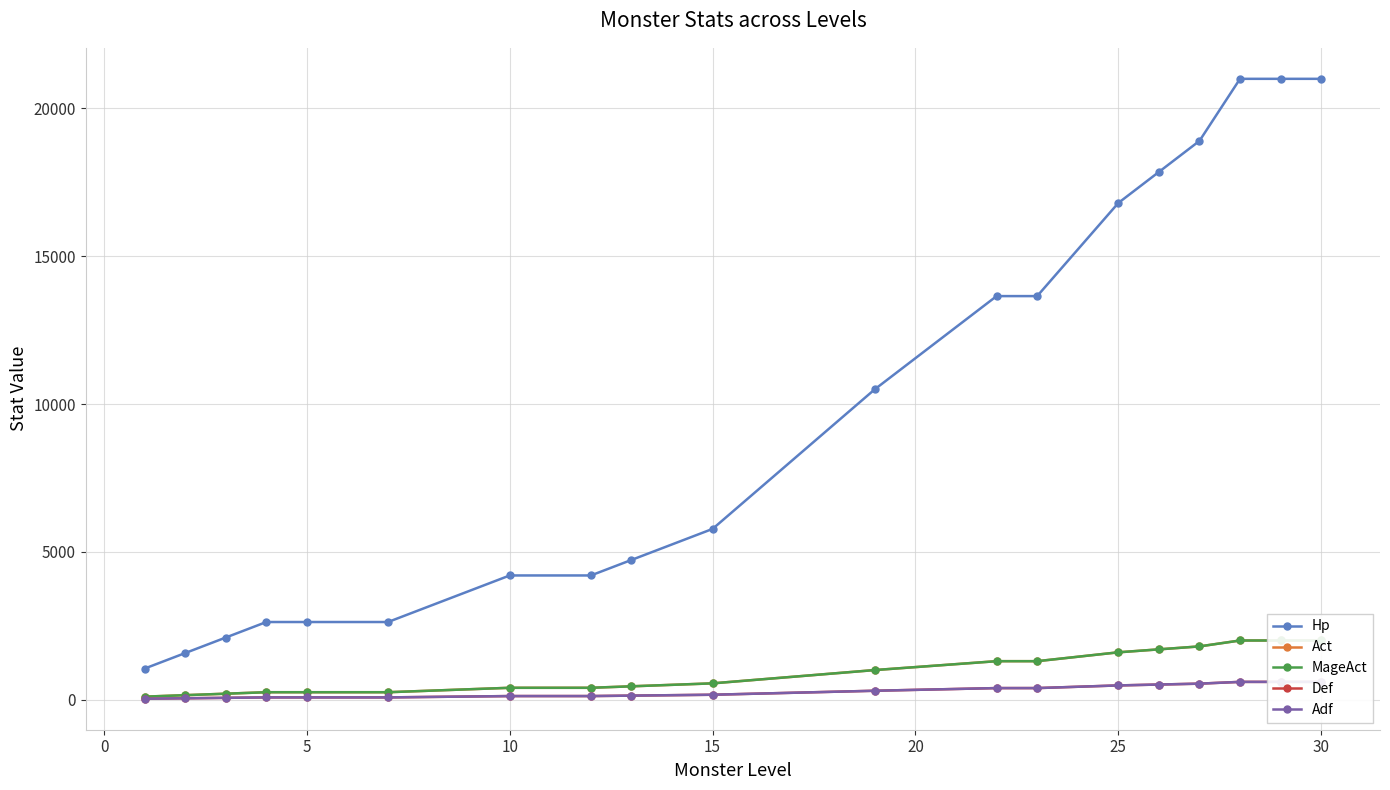

What is the value of the Adf point at the 11th from the left?

75